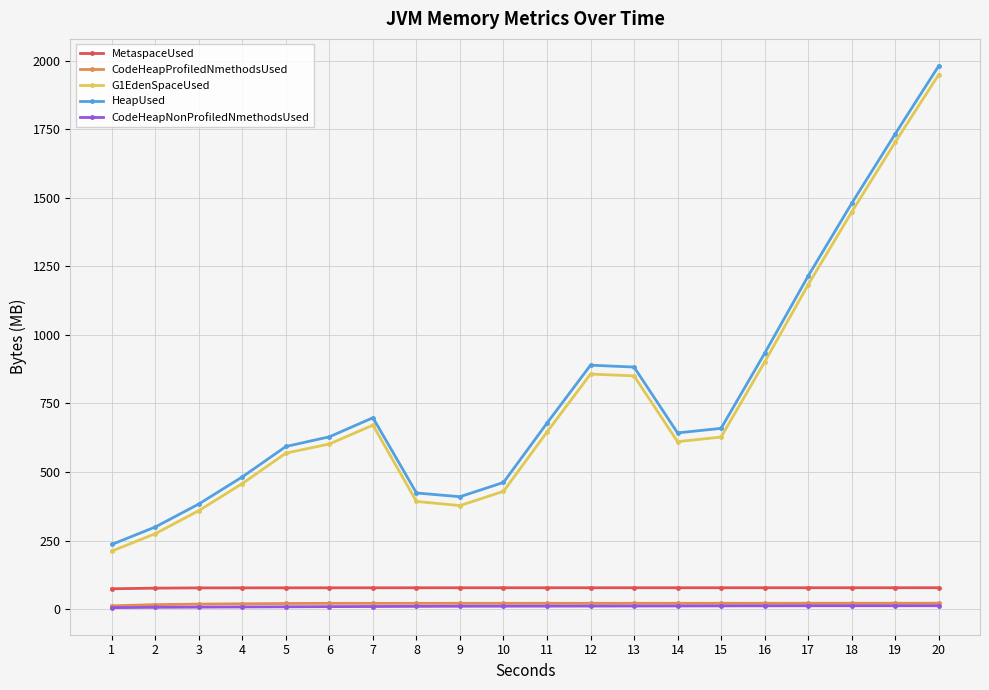

What is the sum of all MetaspaceUsed values?

1547.8